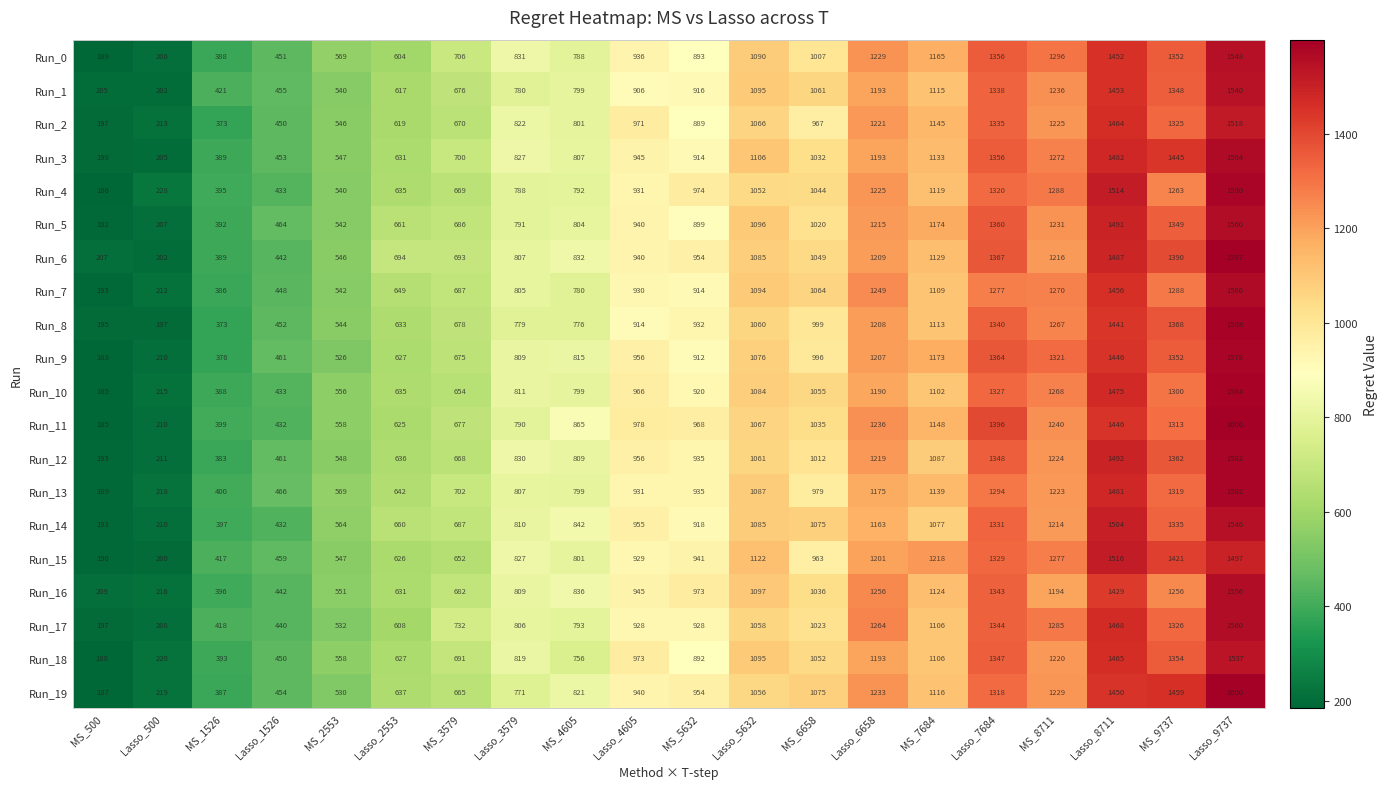

What is the minimum value for Run_1?

202